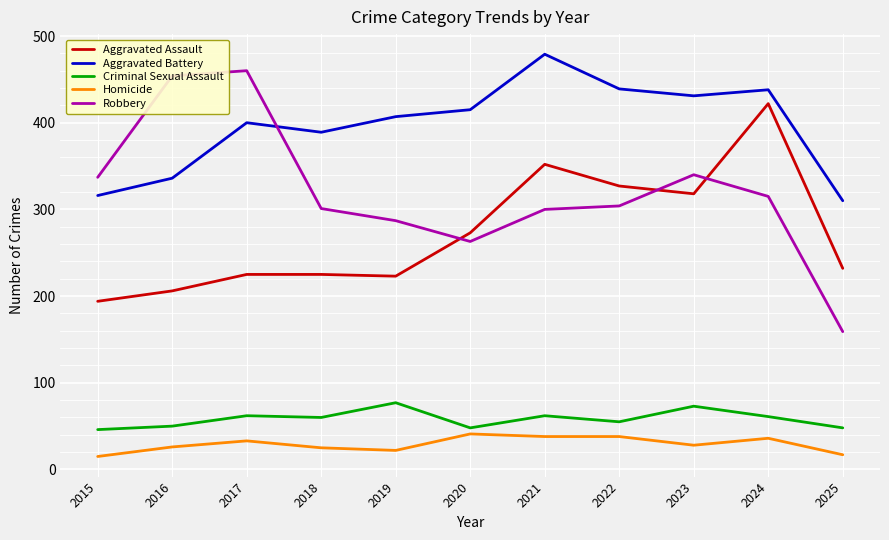

At 2018, list the series in order from smallest to largest.

Homicide, Criminal Sexual Assault, Aggravated Assault, Robbery, Aggravated Battery